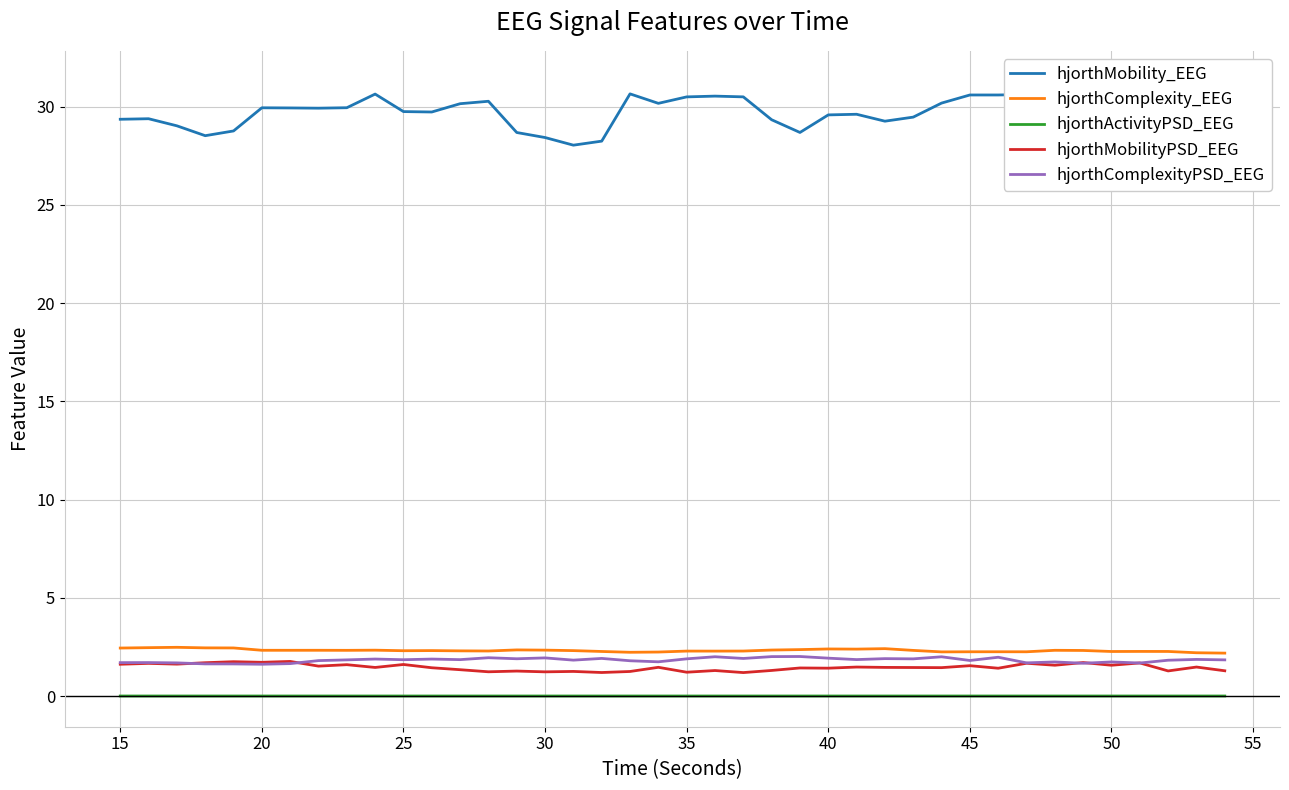

True or false: hjorthActivityPSD_EEG and hjorthMobilityPSD_EEG intersect in this chart.

False